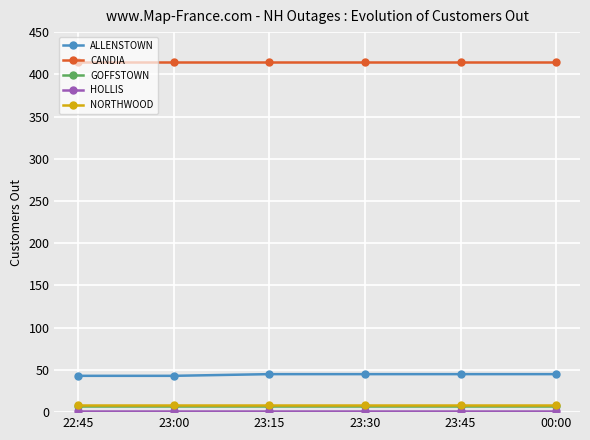

What is the label of the 3rd point from the left?

23:15